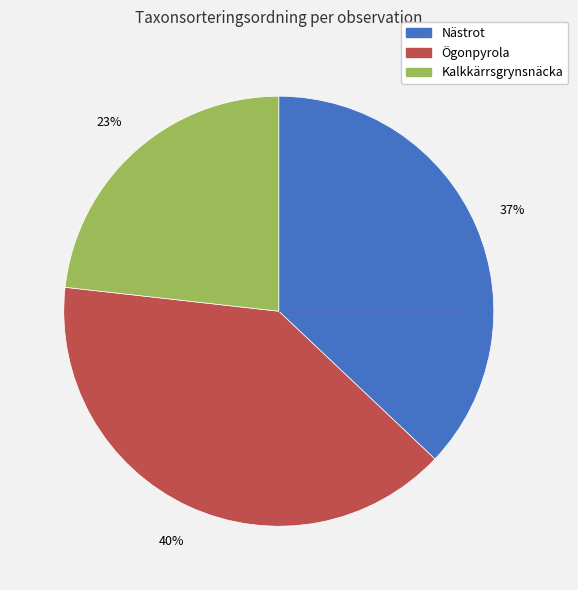

Is the sum of Kalkkärrsgrynsnäcka and Nästrot greater than half?

Yes